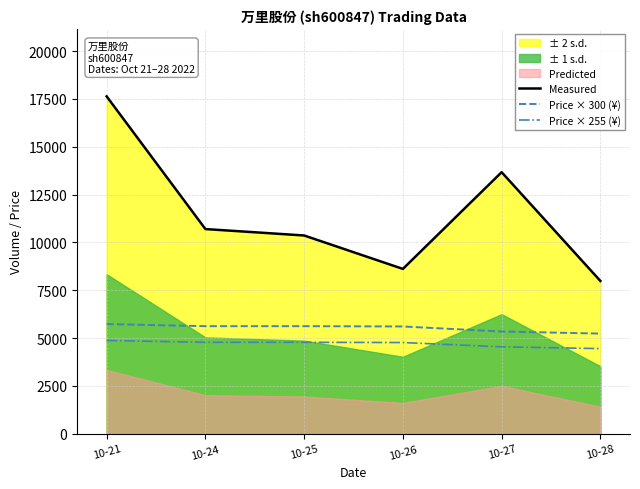

At which label does Measured first exceed 10697?

10-21